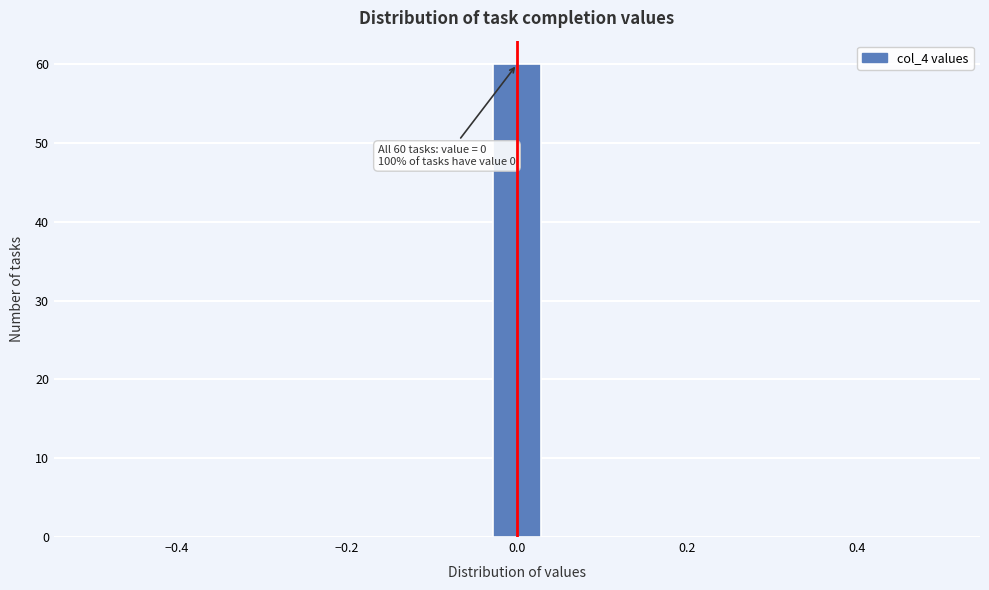

Around what value on the x-axis is the tallest bar? Give the approximate position of its centre, as read against the axis.

0.00